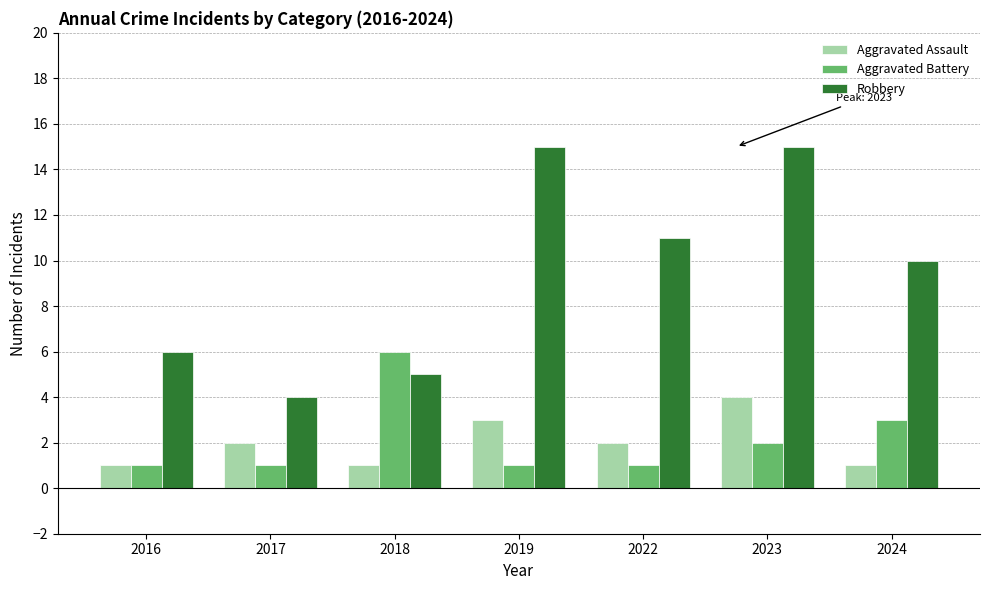

At which label does Robbery first exceed 10?

2019